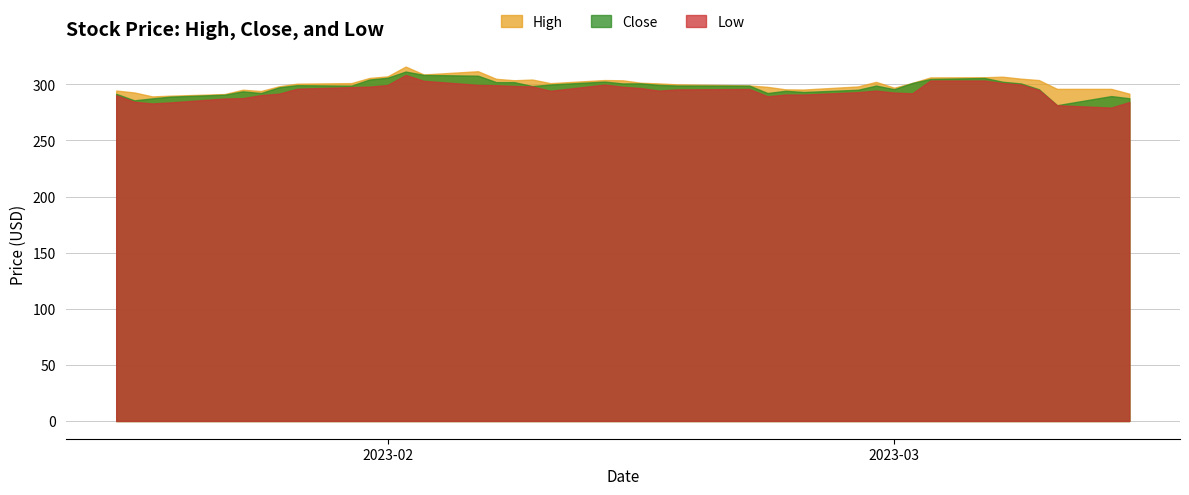

At which category does High reach its first local valley?

2023-01-19